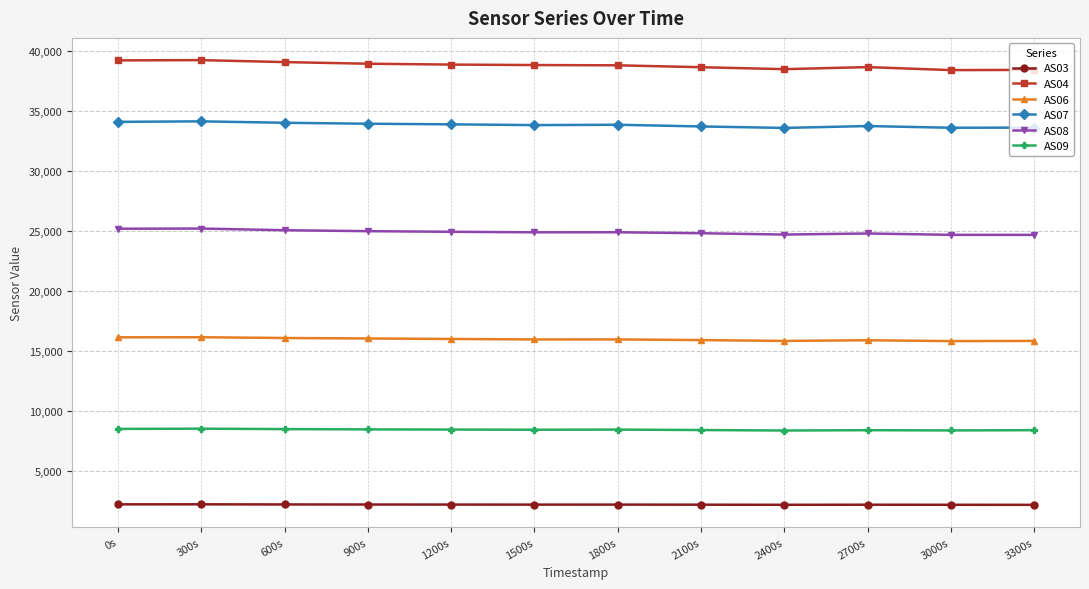

What is the difference between the highest and lowest values at 600s?

36906